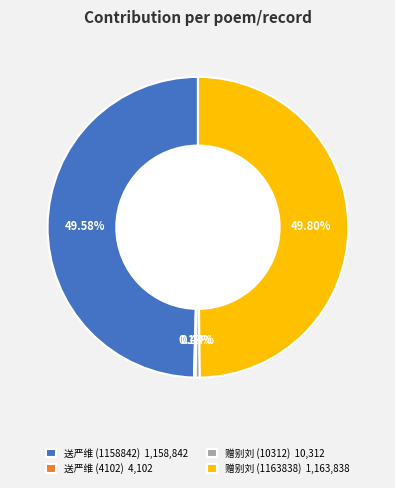

Is 赠别刘 (10312) 10,312 the majority of the pie?

No